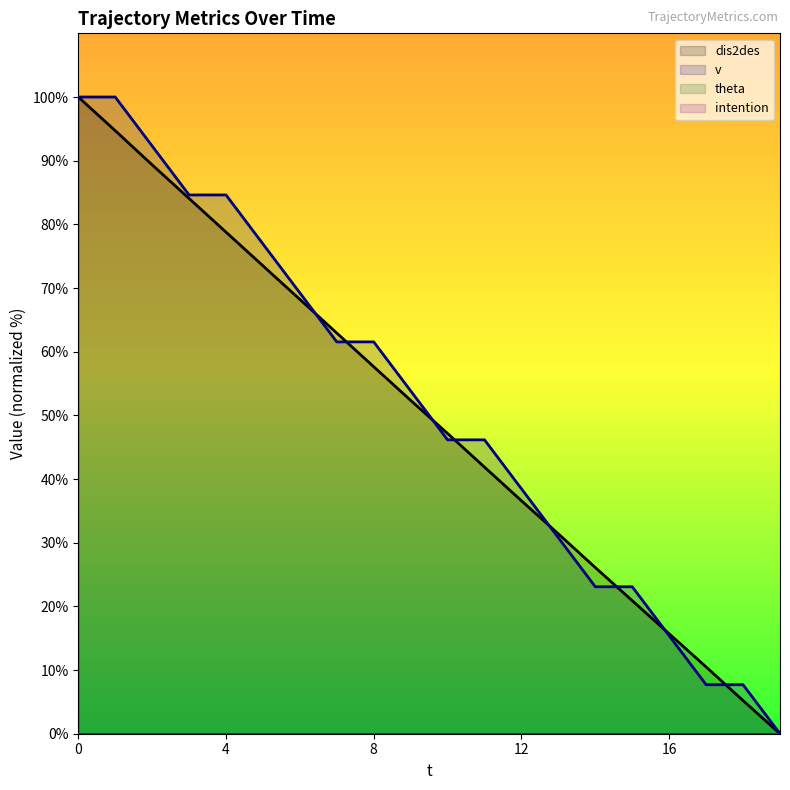

Does the chart display data point markers on the line(s)?

No